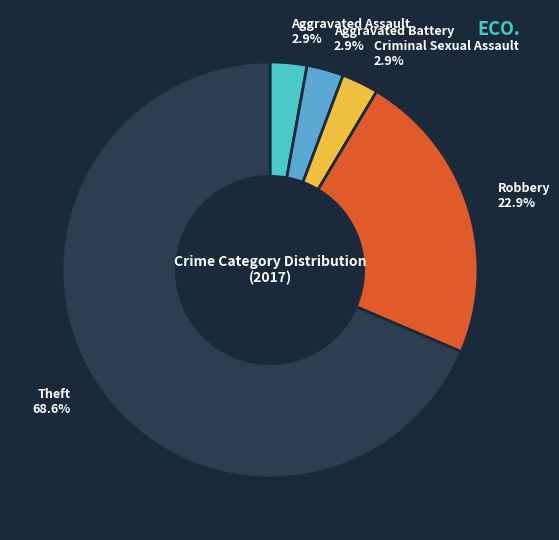

Does Aggravated Assault account for over 50% of the chart?

No